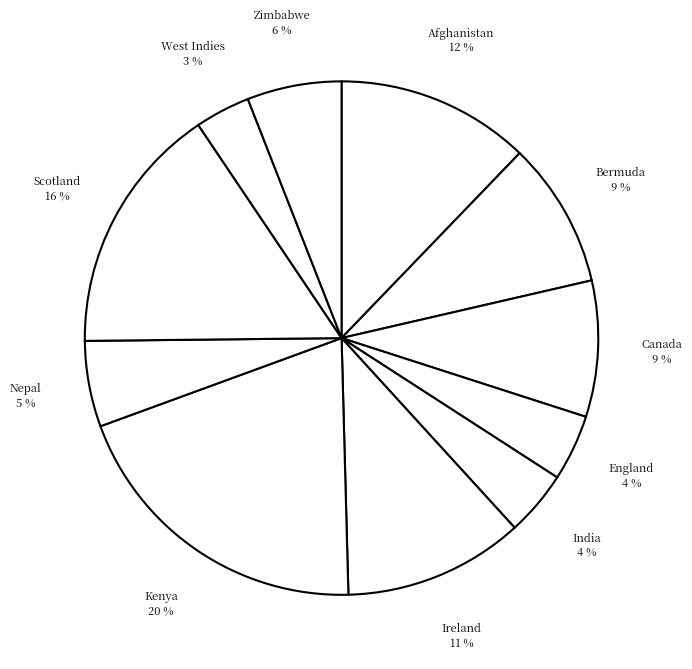

What is the smallest slice in the pie chart?

West Indies